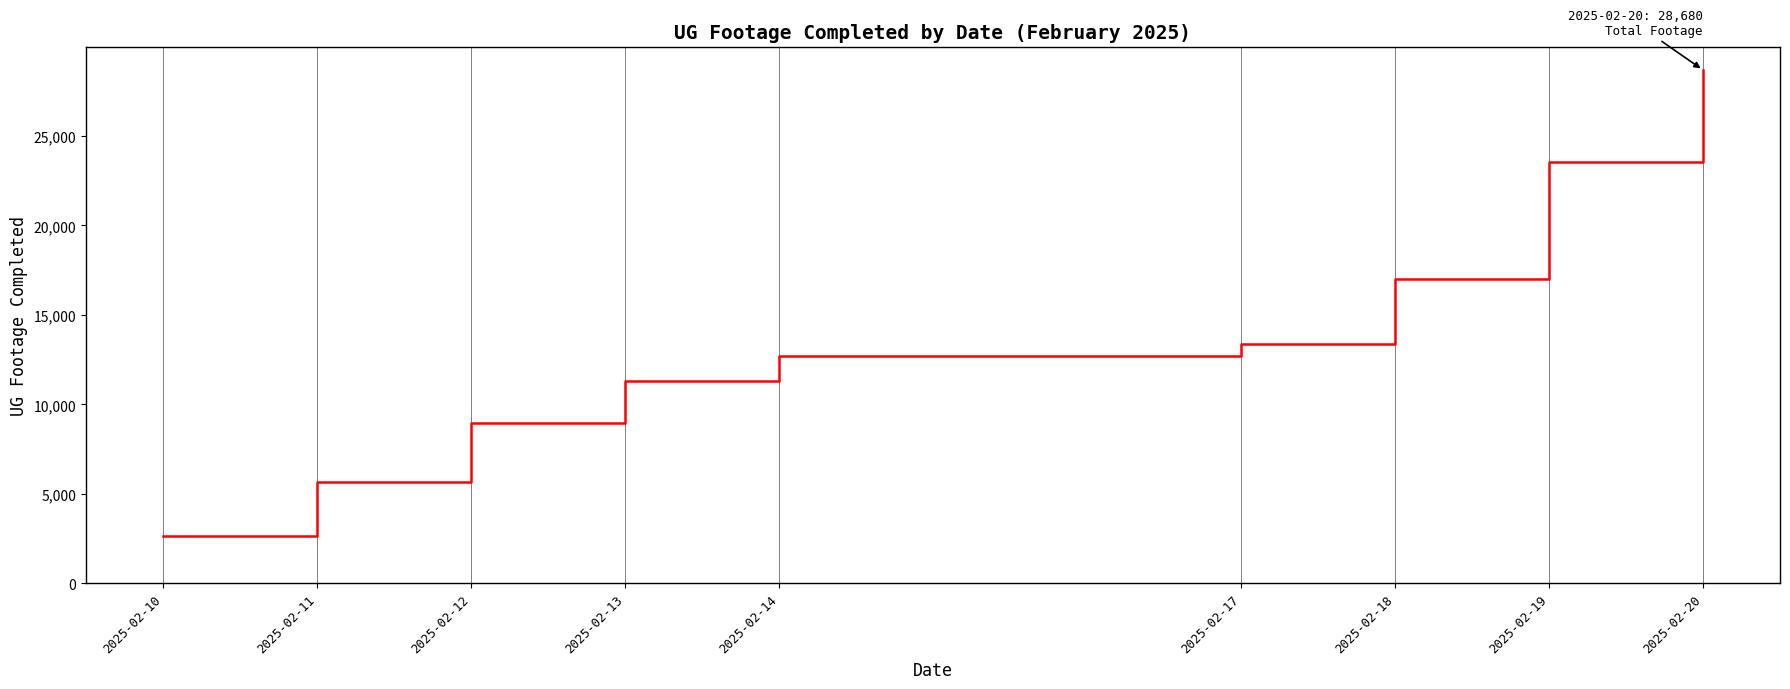

At which category does the chart reach its minimum across all series?

2025-02-10